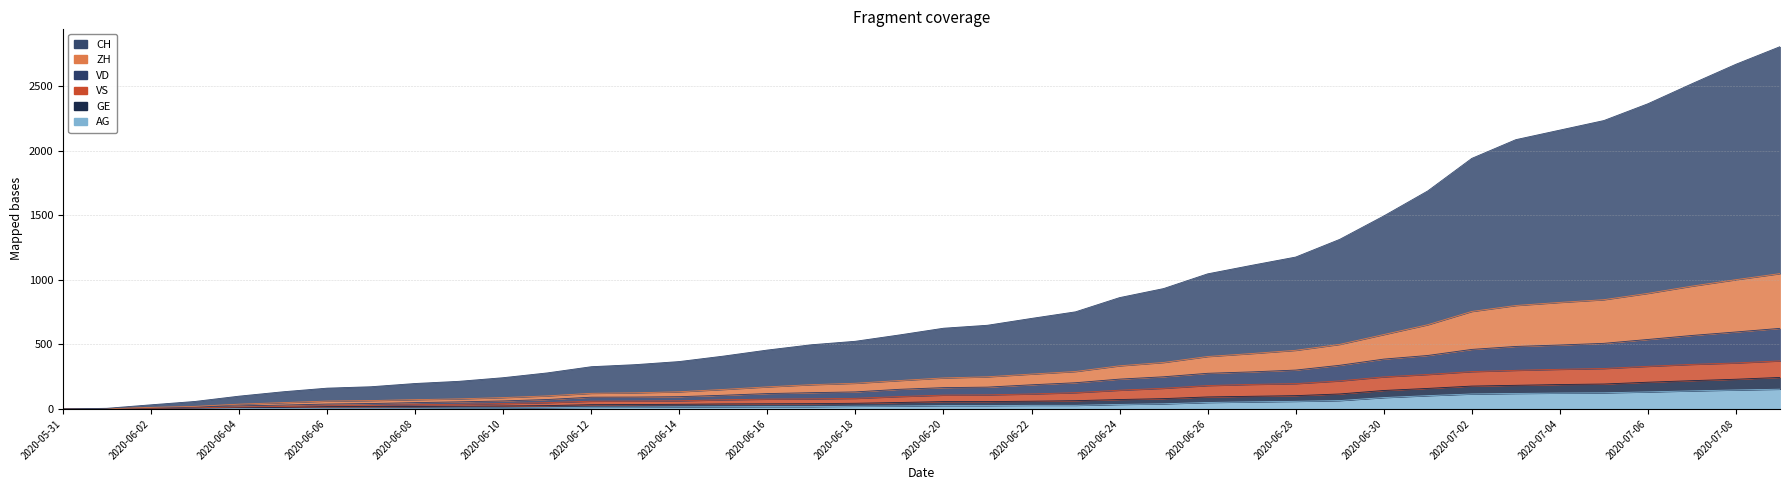

The VS series shows 126 at 2020-06-15. True or false?

False